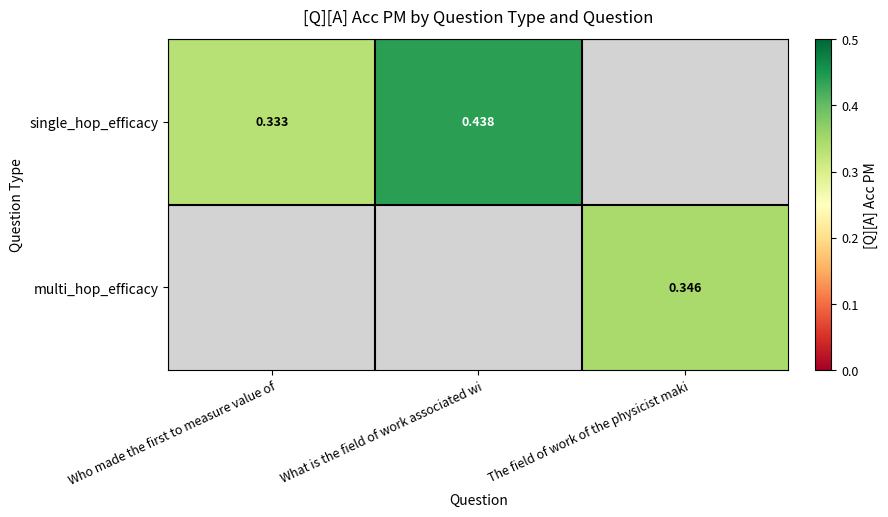

At how many categories does at least one series exceed 0?

3